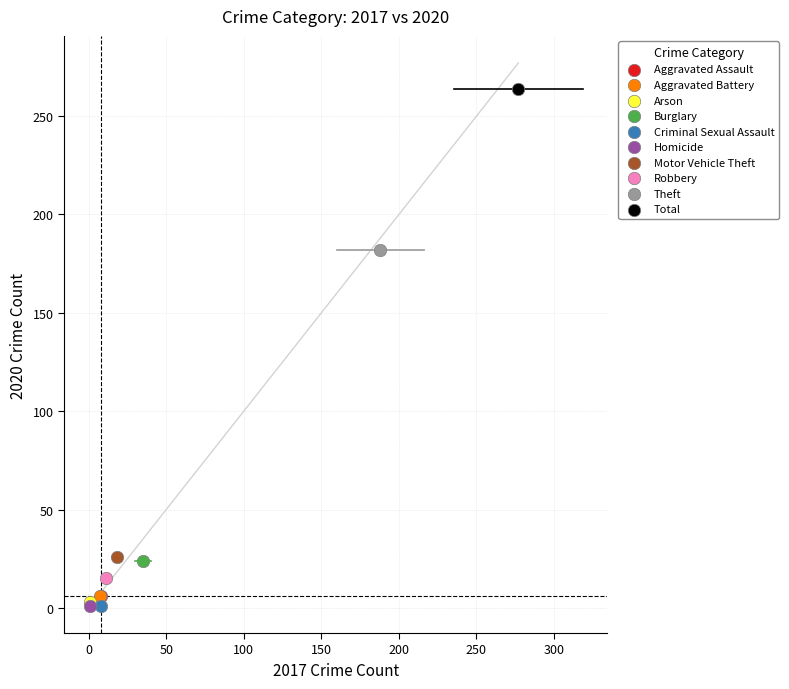

Which series contains the highest Y value?

Total